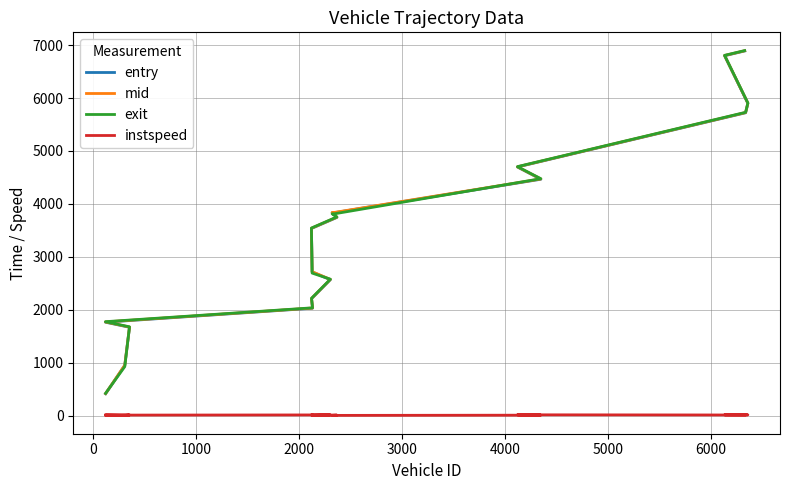

Count the number of data series in this chart.

4